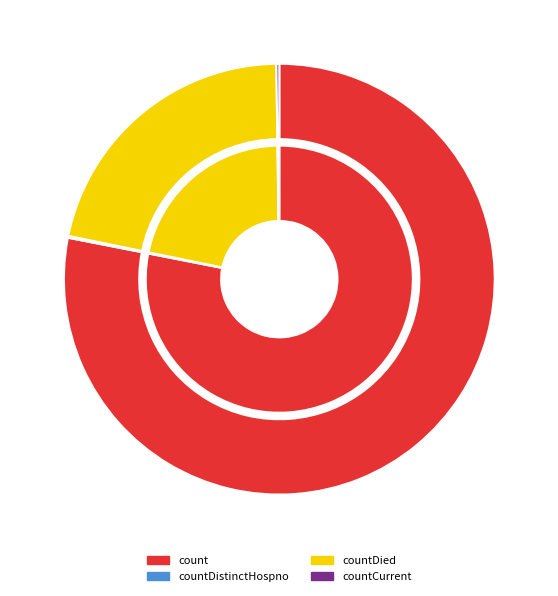

Which category has the biggest portion of the pie?

count